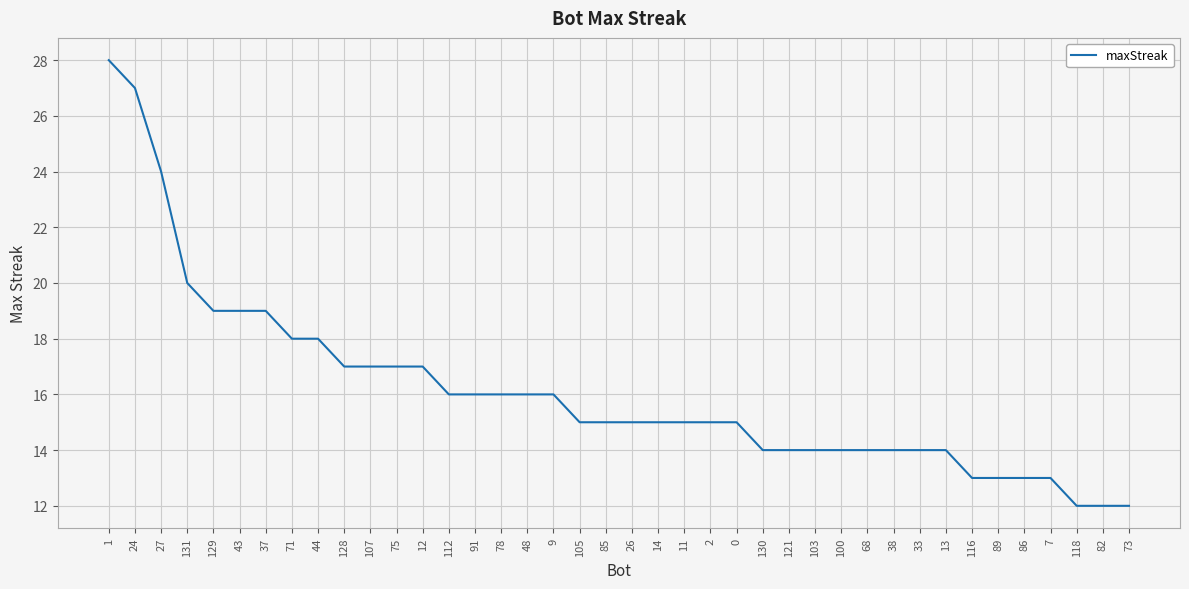

What is the sum of the values at 12 and 116?

30